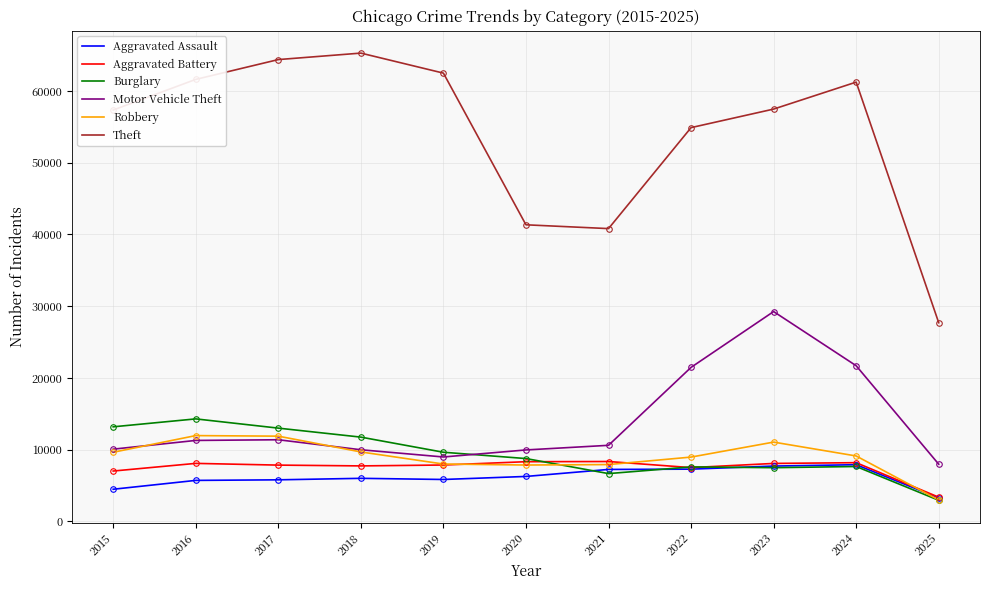

At which category does Burglary reach its first local peak?

2016